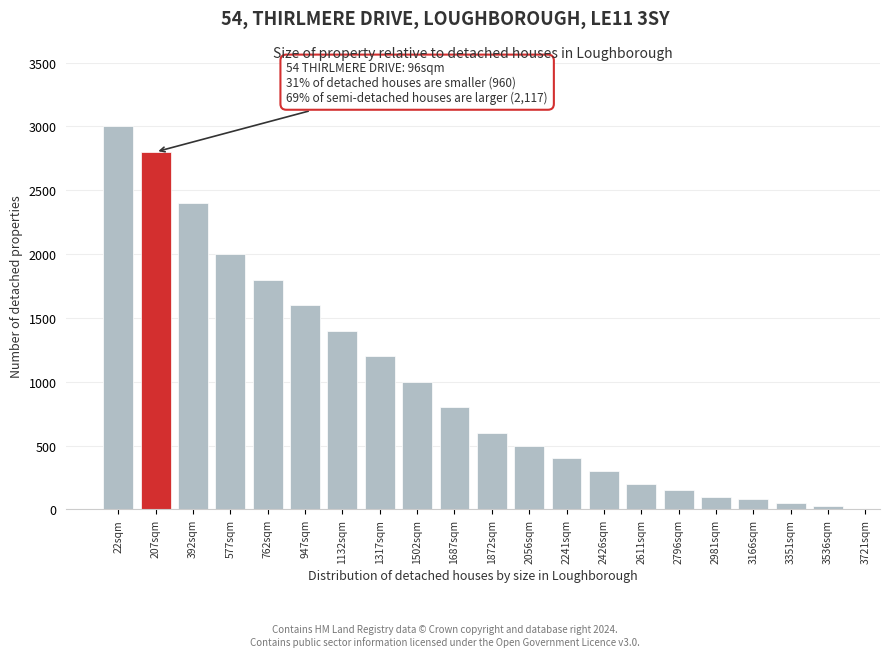

Reading left to right, transcribe all the data shown in this chart.

22sqm=3000	207sqm=2800	392sqm=2400	577sqm=2000	762sqm=1800	947sqm=1600	1132sqm=1400	1317sqm=1200	1502sqm=1000	1687sqm=800	1872sqm=600	2056sqm=500	2241sqm=400	2426sqm=300	2611sqm=200	2796sqm=150	2981sqm=100	3166sqm=80	3351sqm=50	3536sqm=30